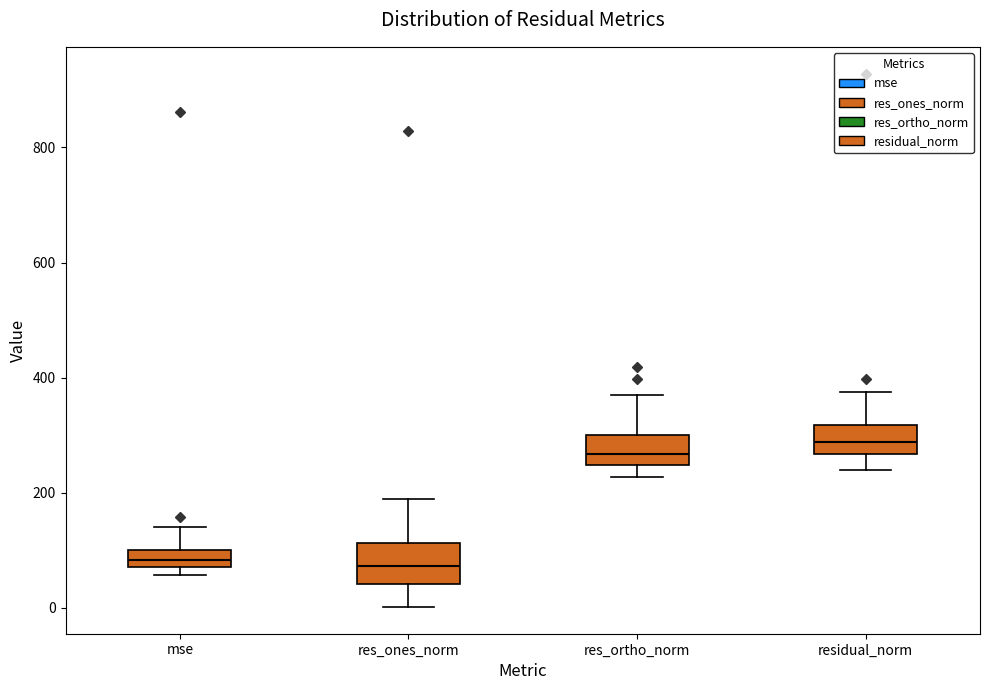

Where does the median line of the box for res_ones_norm sit on the y-axis? The values are not printed on the chart, so give them approximately, as read against the axis.

80